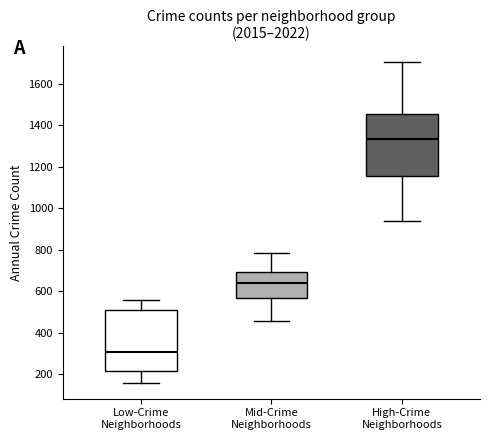

Which box has the lowest median line?

Low-Crime Neighborhoods